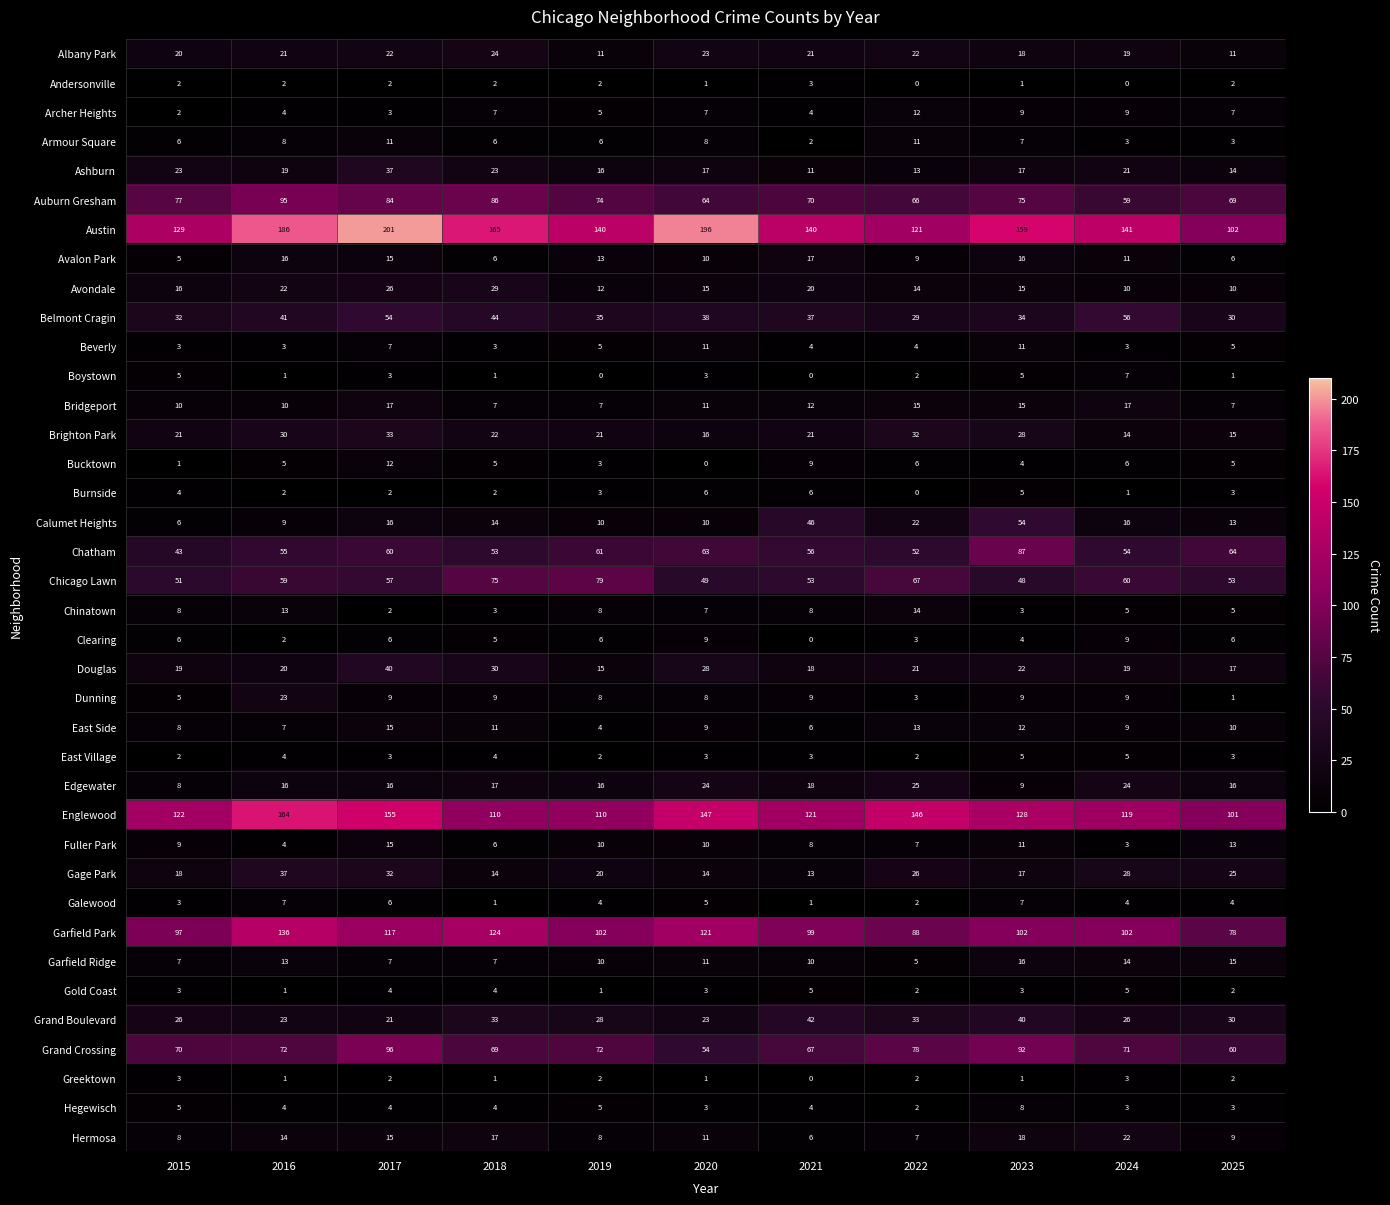

What is the difference between the highest and lowest values at 2023?

158